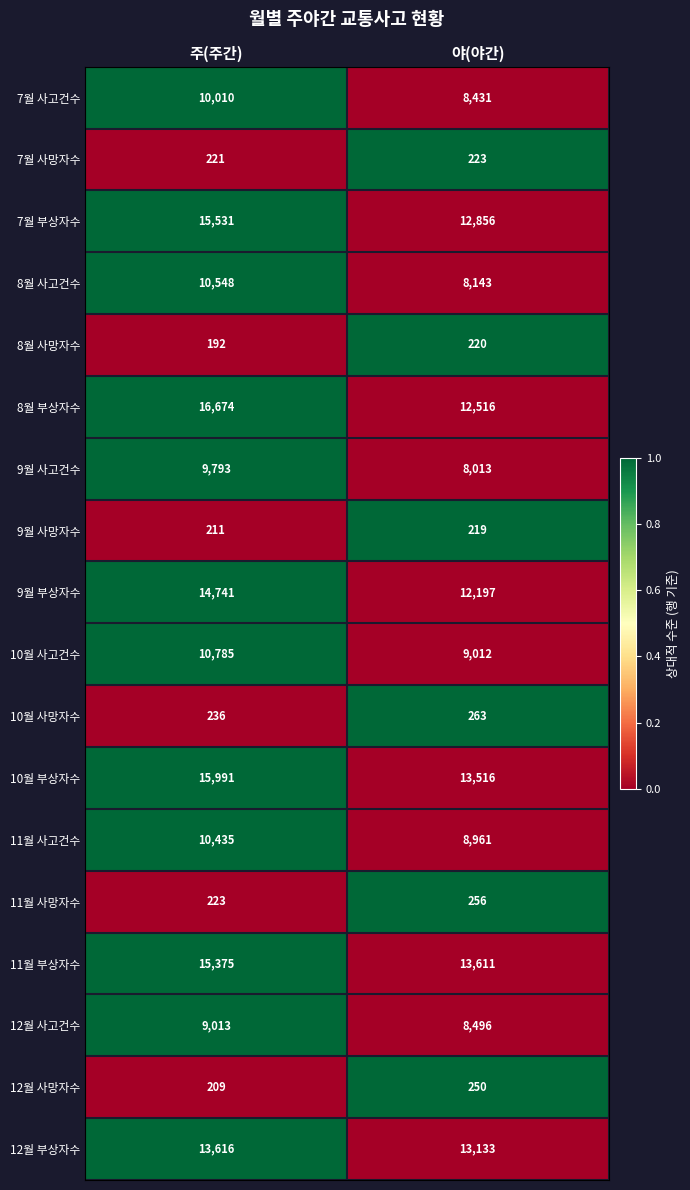

Which series changed the most between 주(주간) and 야(야간)?

8월 부상자수